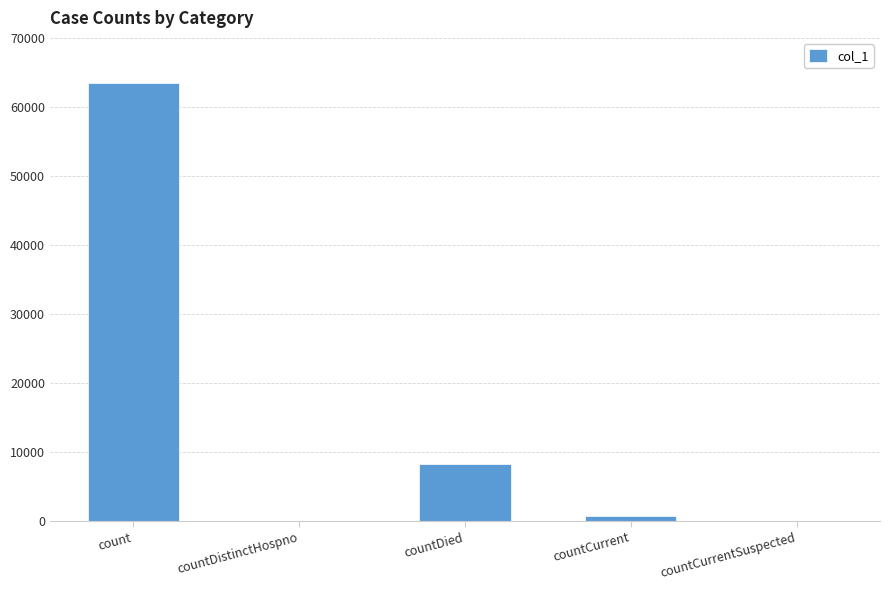

How many series are shown in this chart?

1